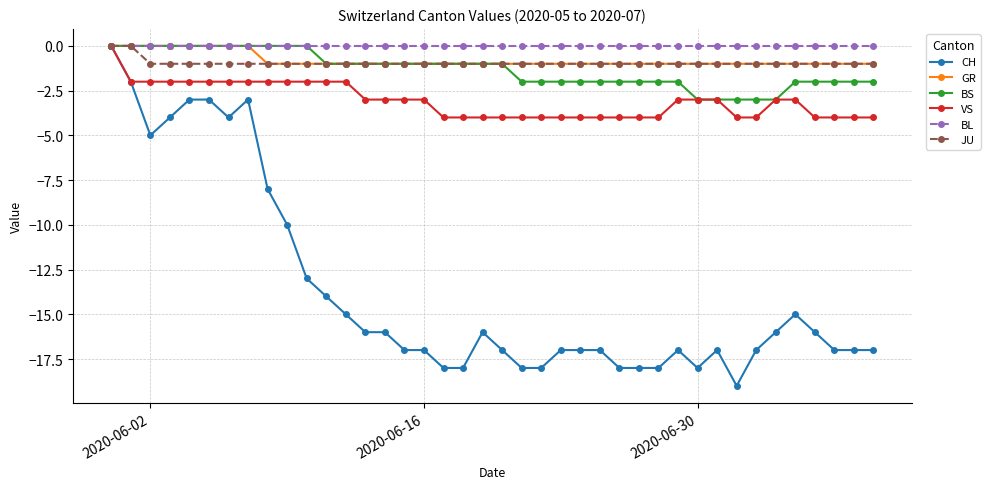

Which series has the widest spread of values?

CH